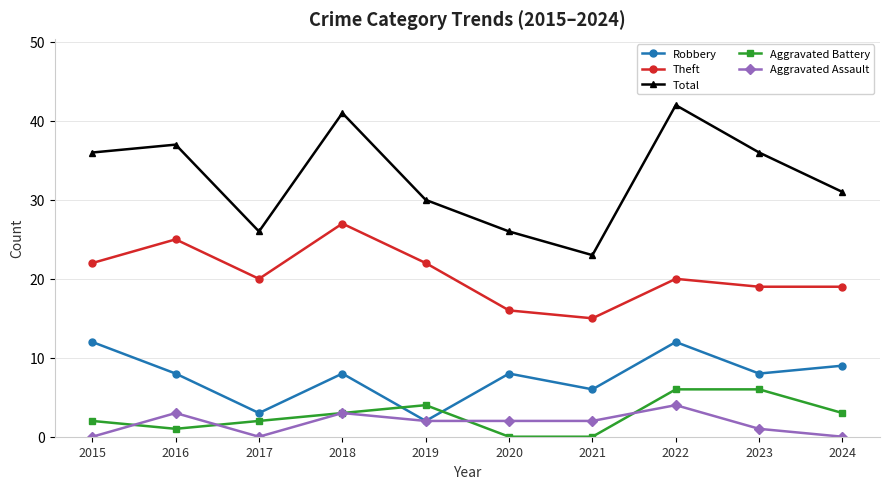

What is the highest value of the Aggravated Battery series?

6